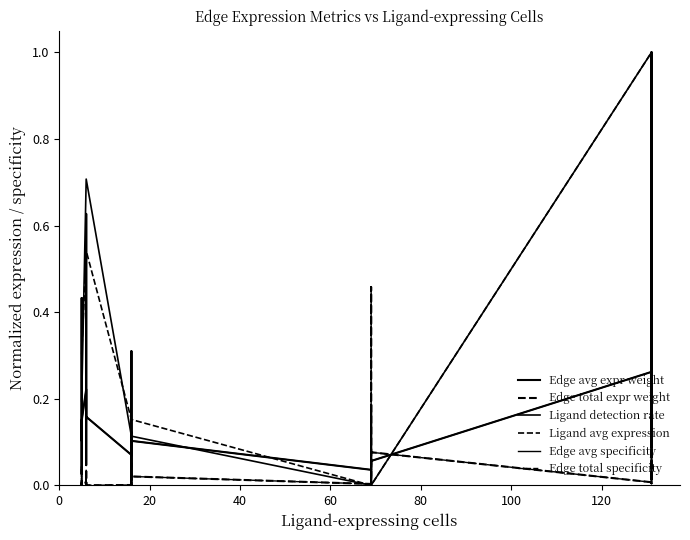

What is the difference between the second highest and minimum values in the Ligand detection rate series?

1.0